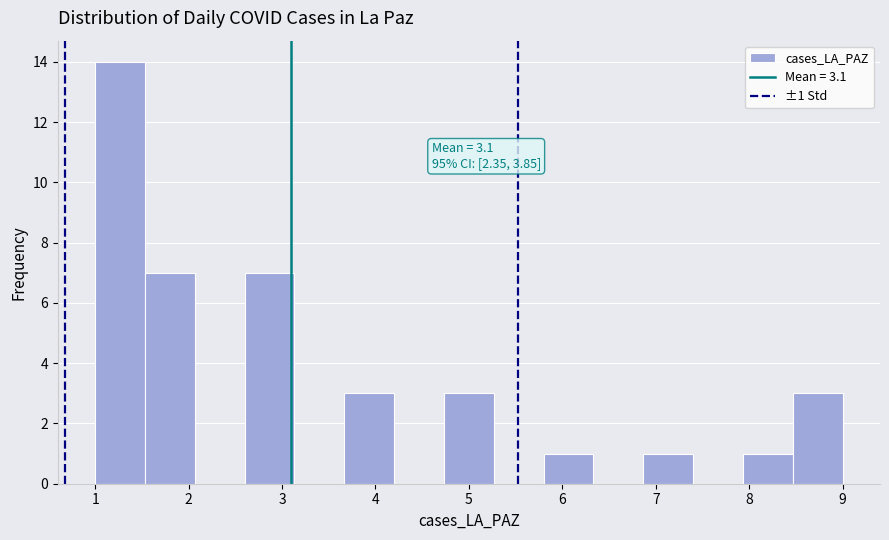

Over which range of the x-axis is the bar tallest?

1.0 to 1.5